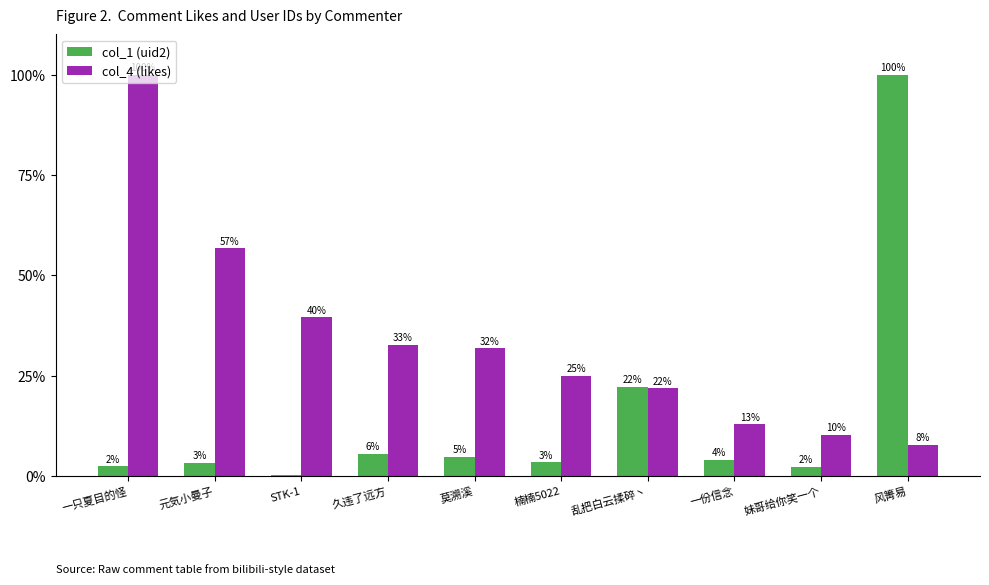

What is the label of the 4th bar from the left?

久违了远方